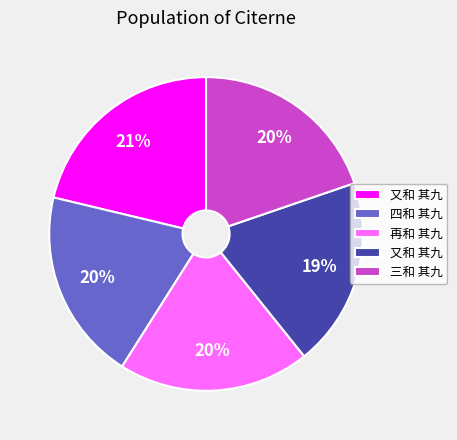

Does any single category account for the majority?

No